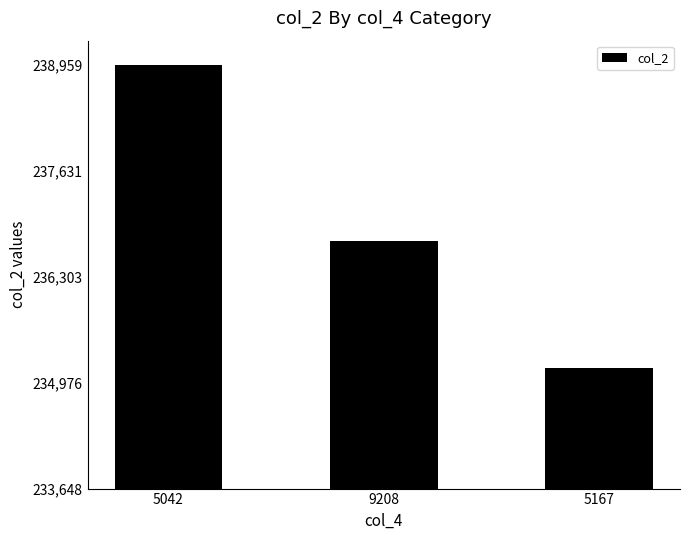

Reading left to right, what are all the values shown in this chart?

5042=238959	9208=236750	5167=235166